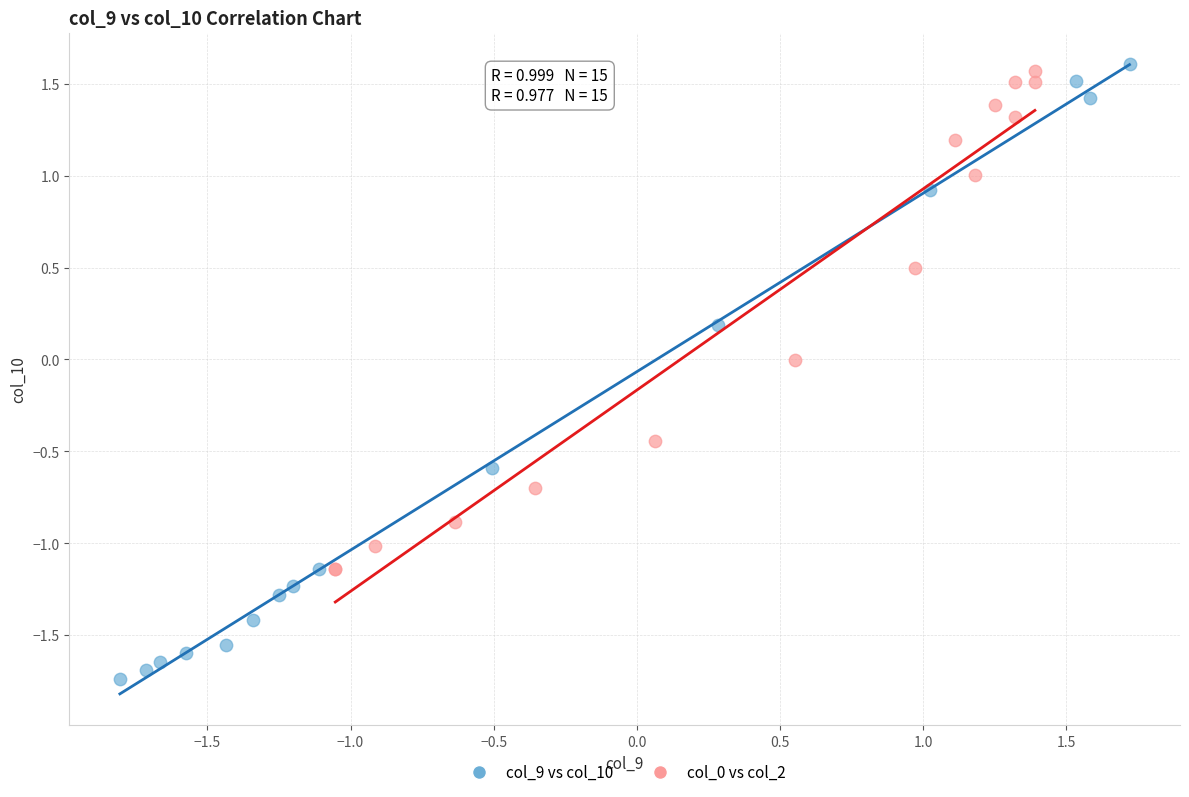

Which series has the widest spread of Y values?

col_9 vs col_10